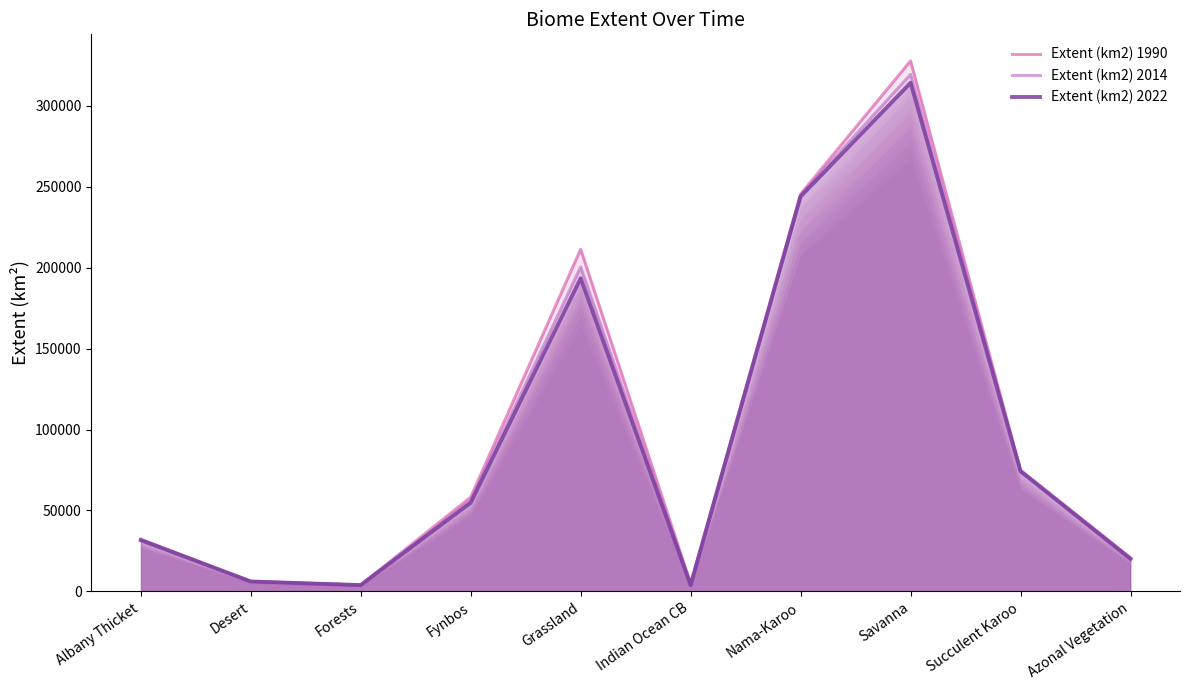

In Extent (km2) 2014, how many points are lower than both neighbors (excluding endpoints)?

2